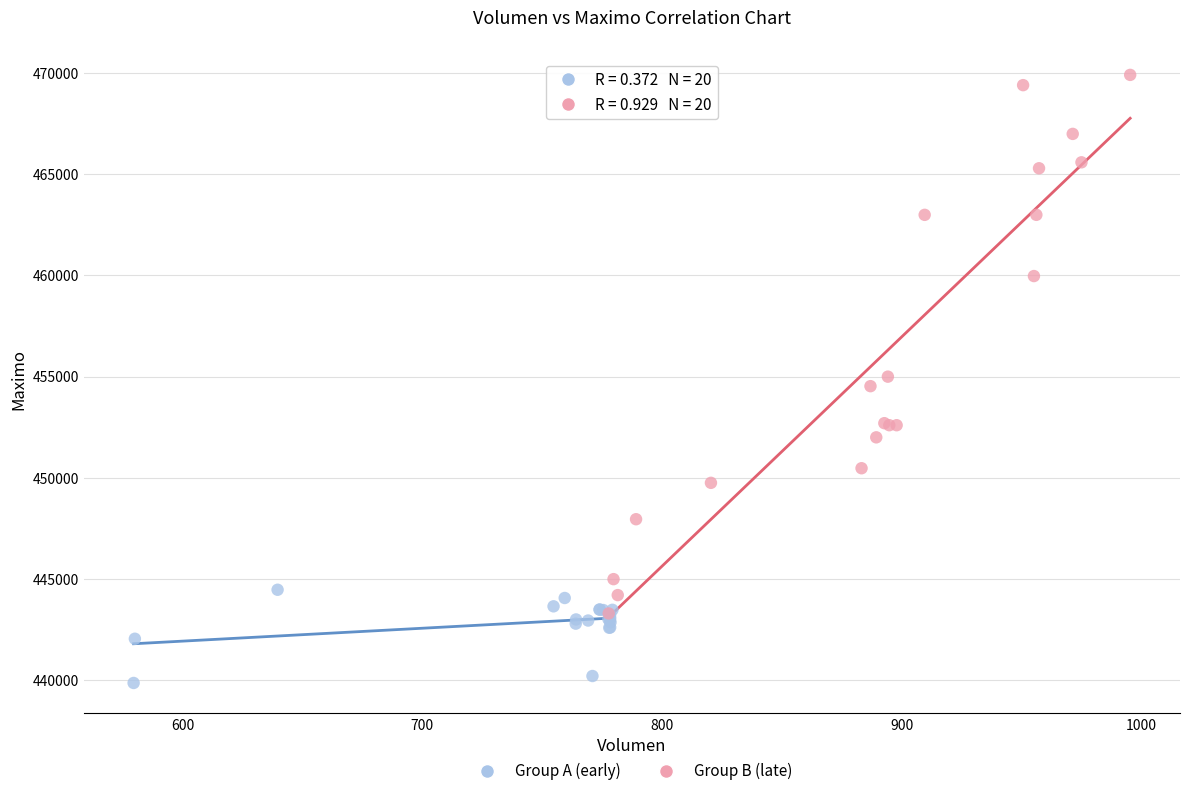

Which series has the largest Y range (max minus min)?

Group B (late)